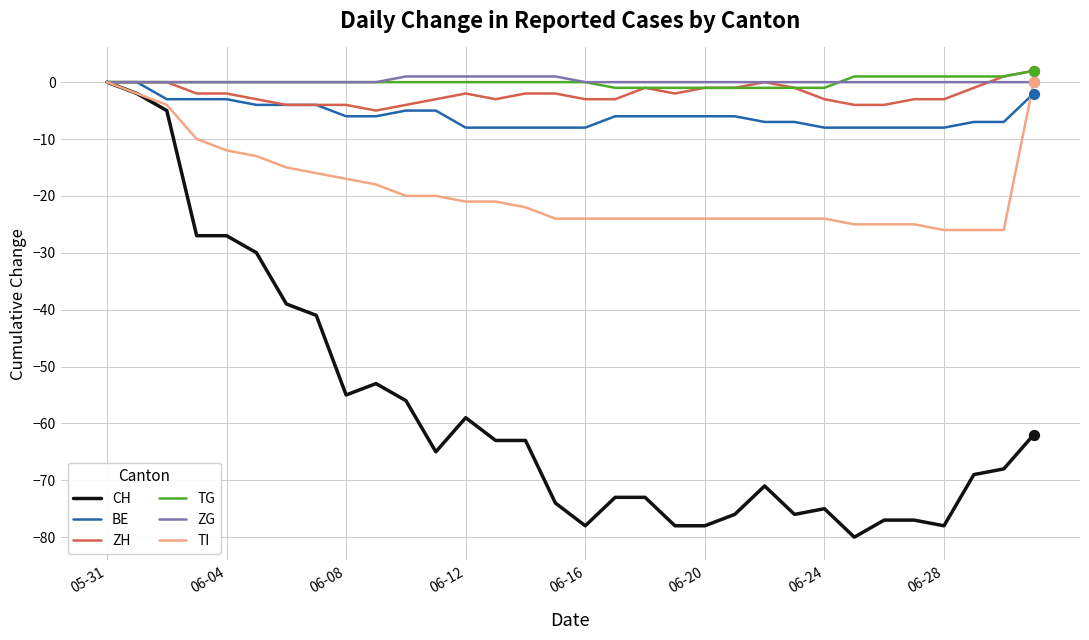

Which series has the largest range (max minus min)?

CH